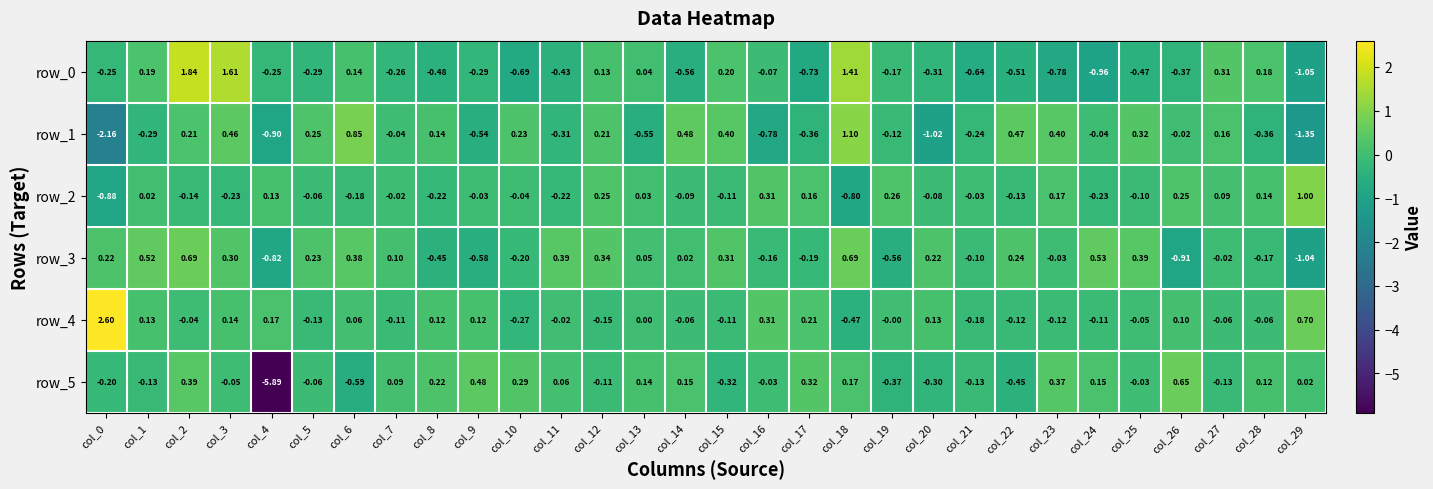

Which series changed the most between col_6 and col_28?

row_1